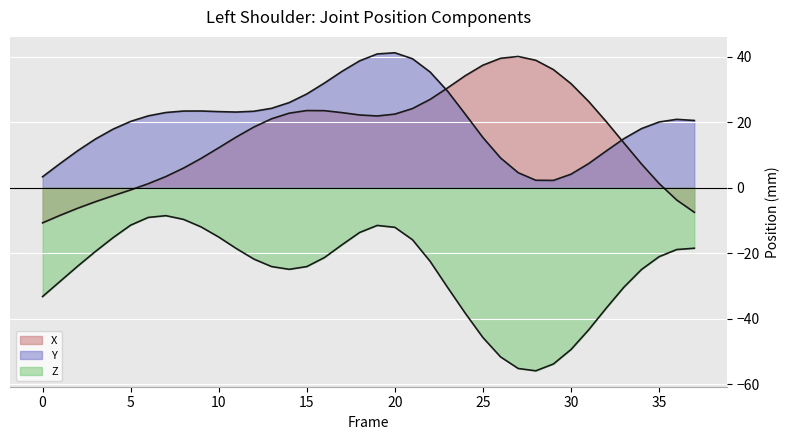

What is the value of the Z point at the 6th from the left?

-11.5